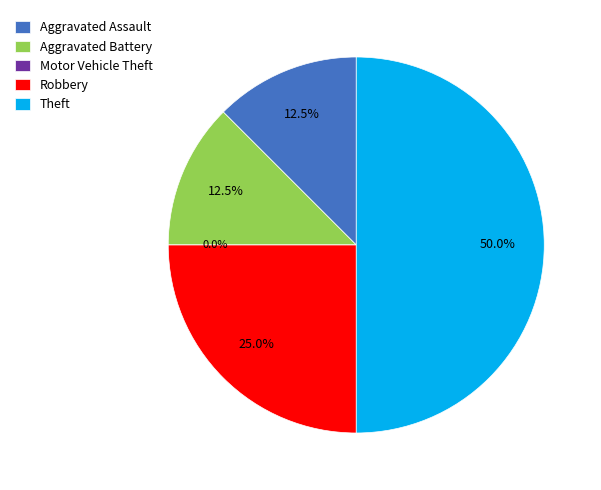

To the nearest percent, what percentage of the pie is Theft?

50%